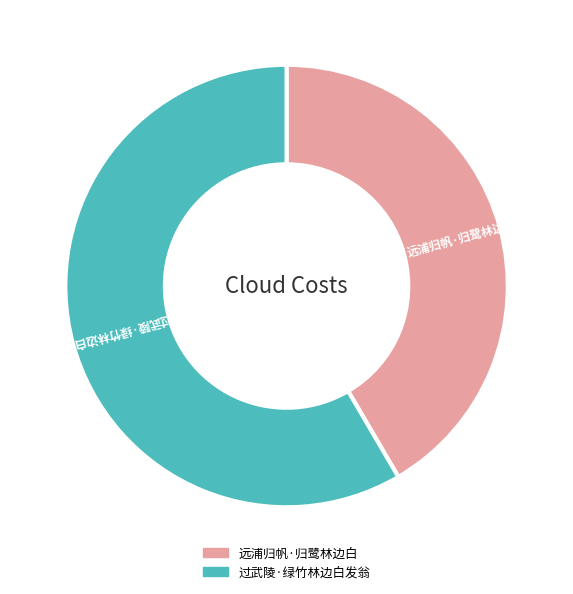

What is the smallest slice in the pie chart?

远浦归帆·归鹭林边白